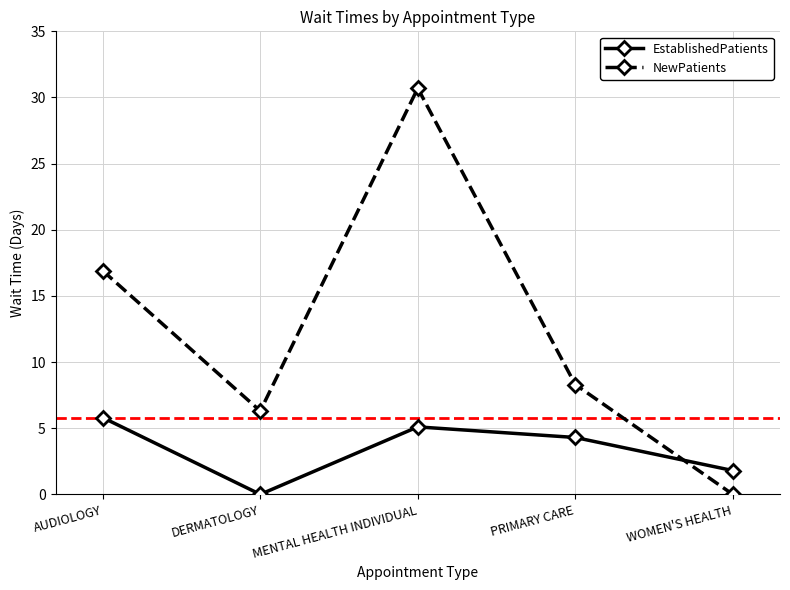

True or false: EstablishedPatients has a value of 1.8 at MENTAL HEALTH INDIVIDUAL.

False